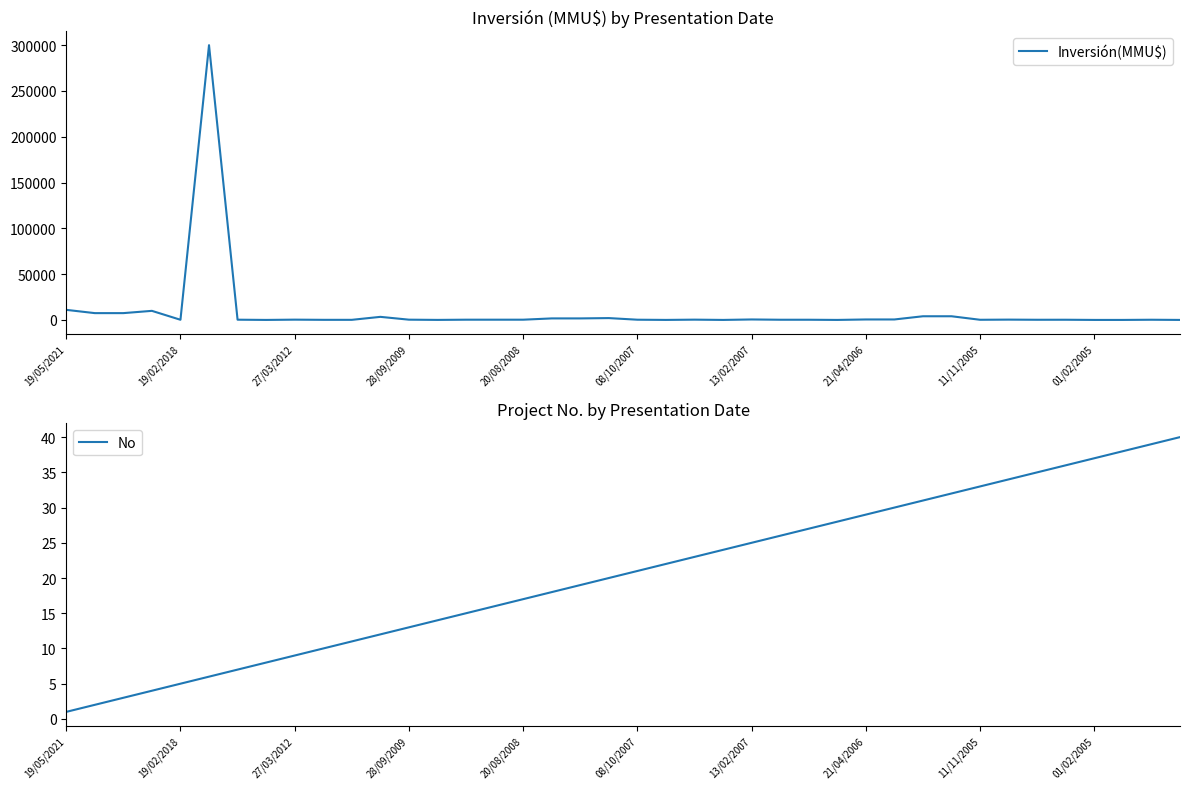

How many series are shown in this chart?

2